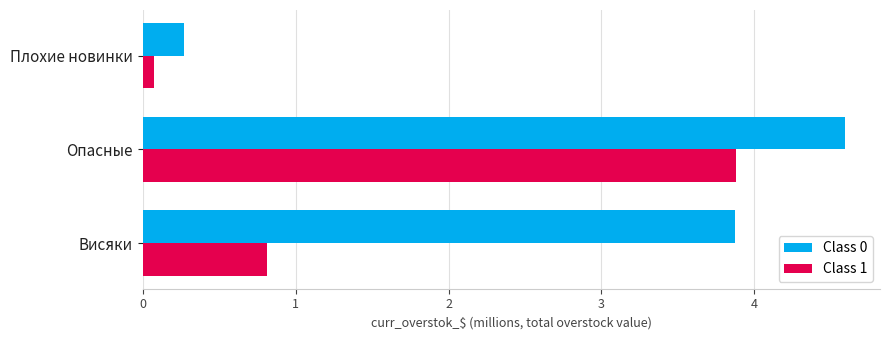

At how many categories does at least one series exceed 3?

2